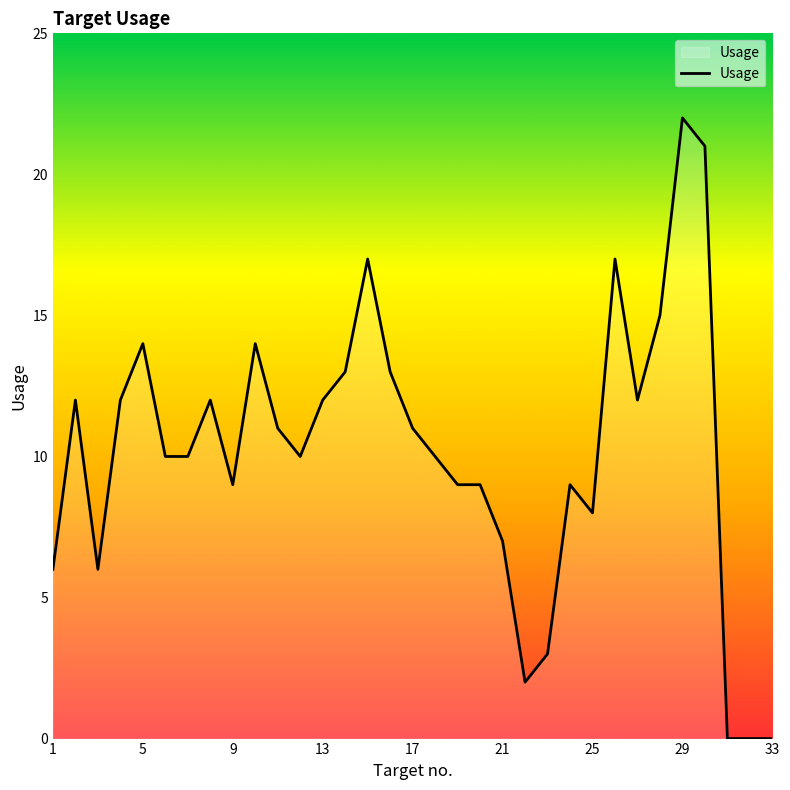

What is the difference between the maximum and minimum values?

22